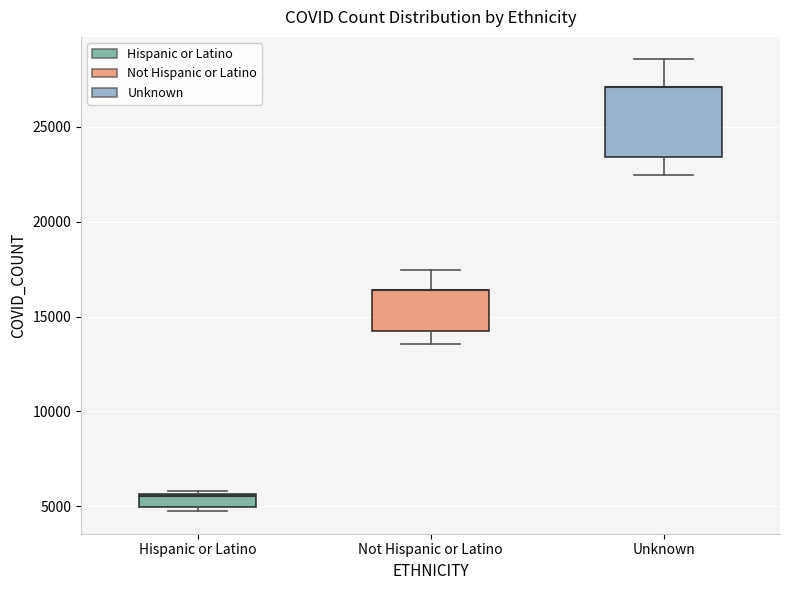

Which box is the tallest, from its lower edge to its upper edge?

Unknown